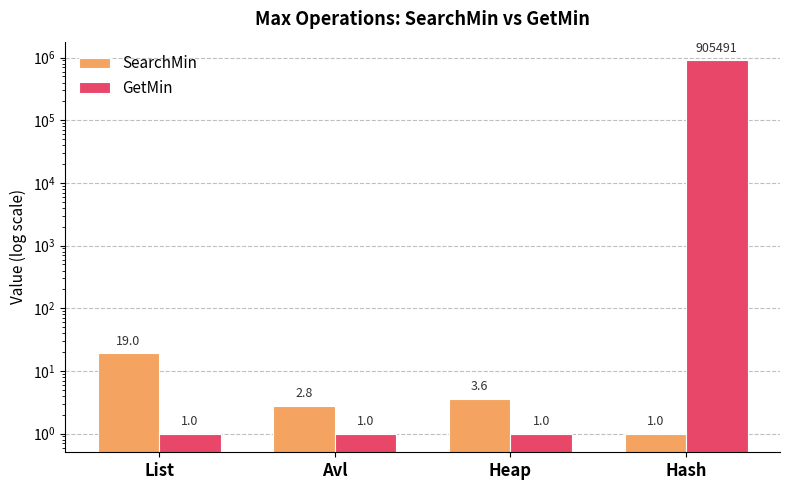

Reading right to left, transcribe all the data shown in this chart.

SearchMin: Hash=1.0	Heap=3.6	Avl=2.8	List=19.0
GetMin: Hash=905490.6	Heap=1.0	Avl=1.0	List=1.0